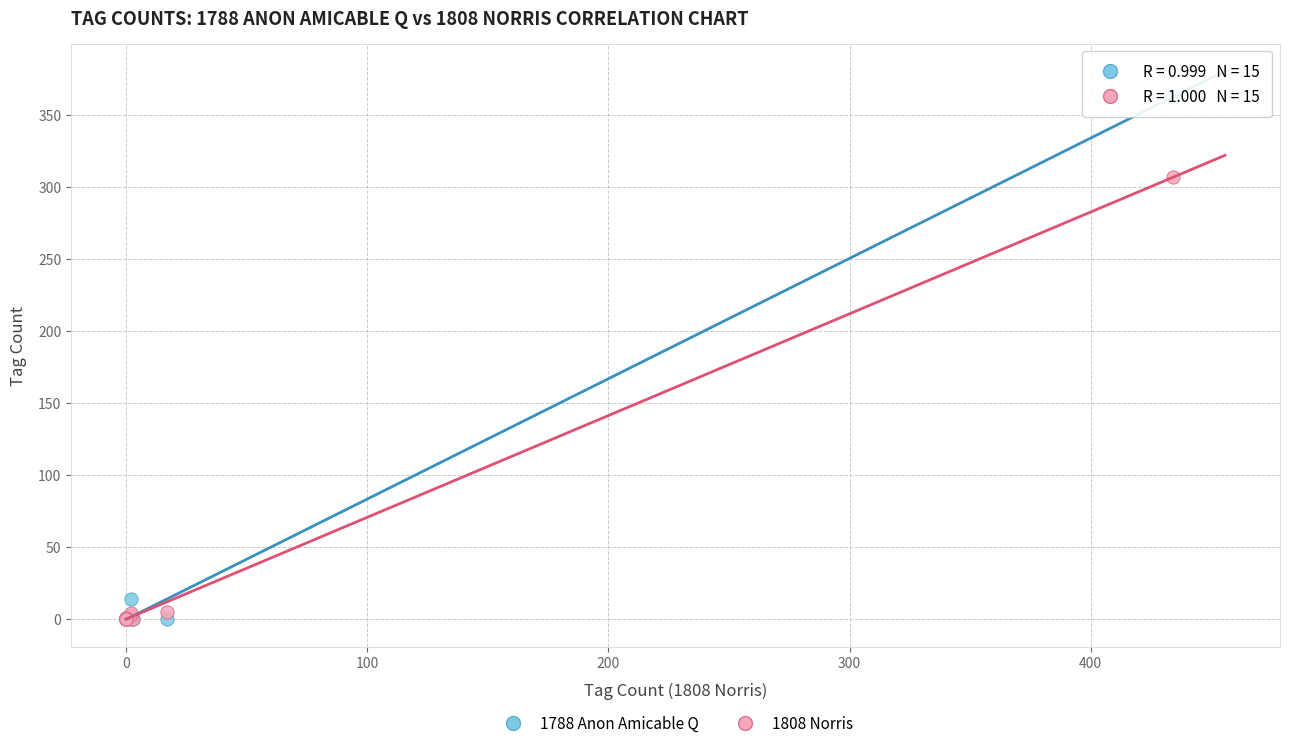

In the 1788 Anon Amicable Q series, what Y value is closest to 181?

14